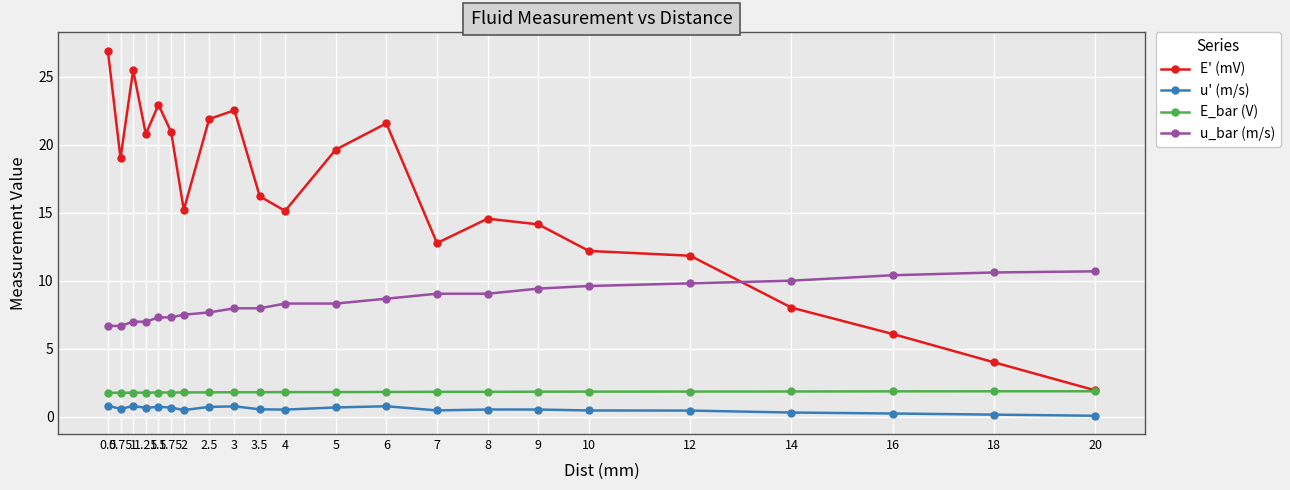

At 1.5, list the series in order from smallest to largest.

u' (m/s), E_bar (V), u_bar (m/s), E' (mV)